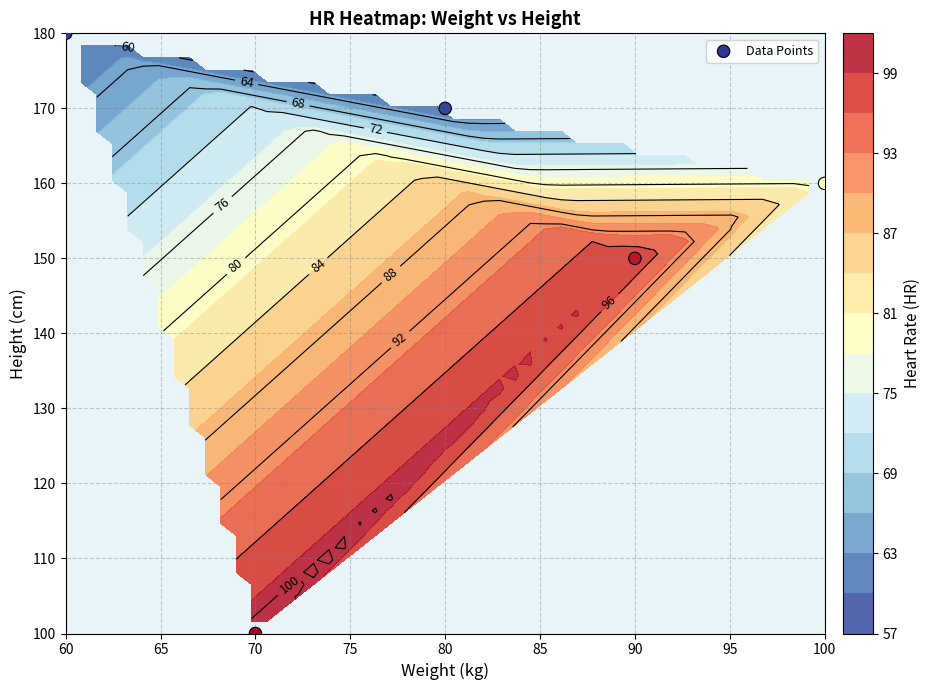

What is the sum of all values?

760